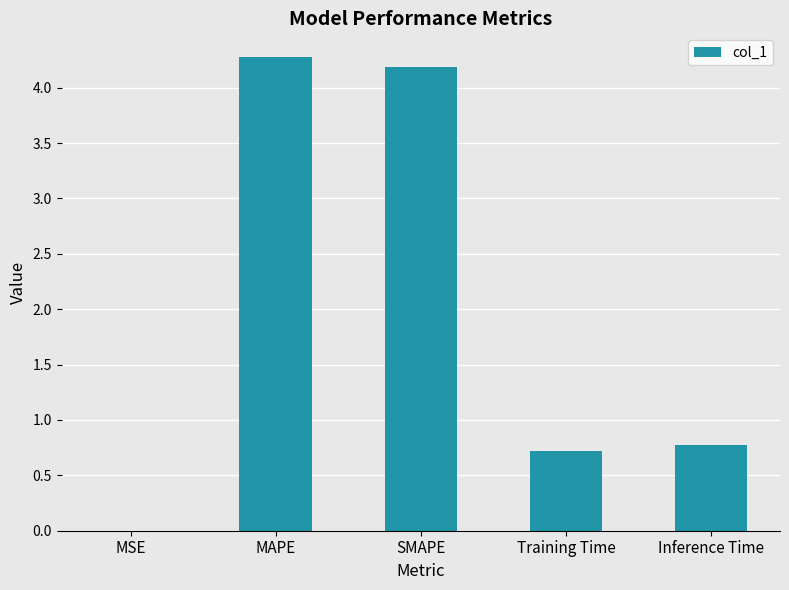

What is the greatest value displayed?

4.3